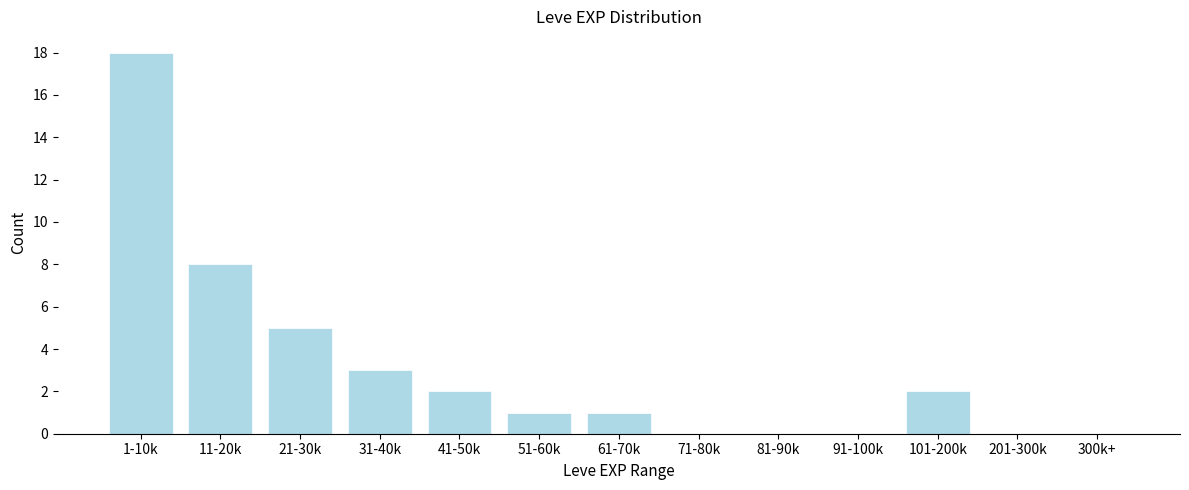

Reading right to left, transcribe all the data shown in this chart.

300k+=0	201-300k=0	101-200k=2	91-100k=0	81-90k=0	71-80k=0	61-70k=1	51-60k=1	41-50k=2	31-40k=3	21-30k=5	11-20k=8	1-10k=18